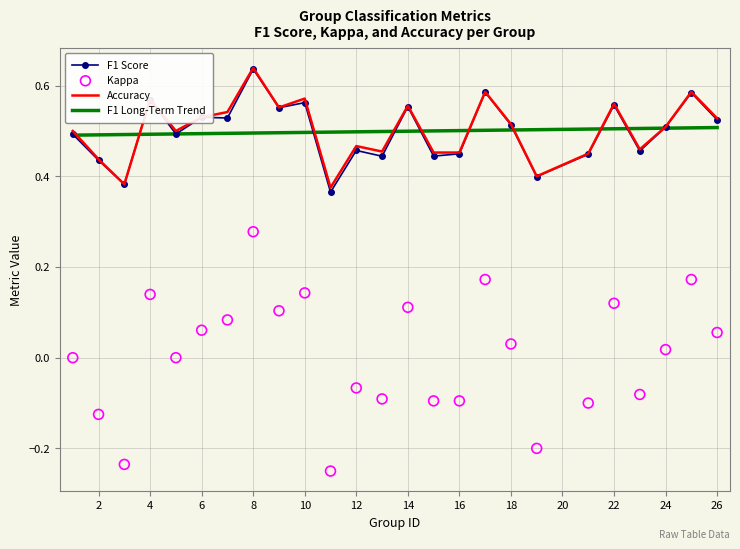

Which series reaches the maximum Y coordinate?

accuracy